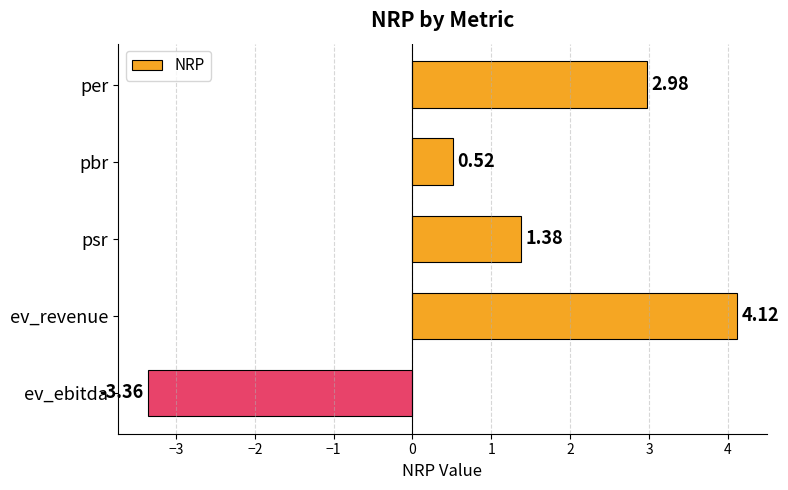

Between pbr and psr, which is larger?

psr